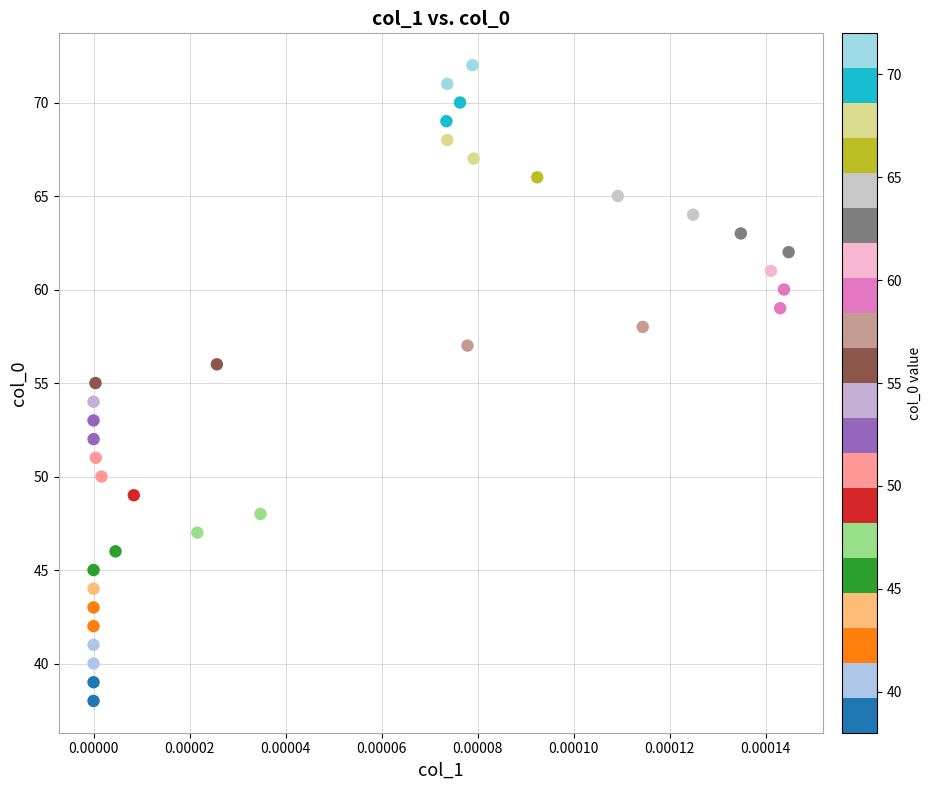

What is the range of Y values (max minus min)?

34